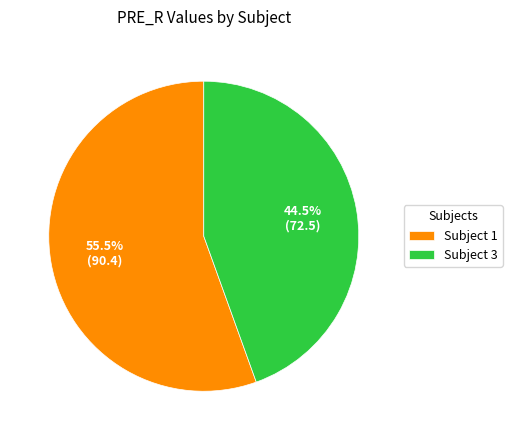

Is there any slice that represents more than half of the pie?

Yes